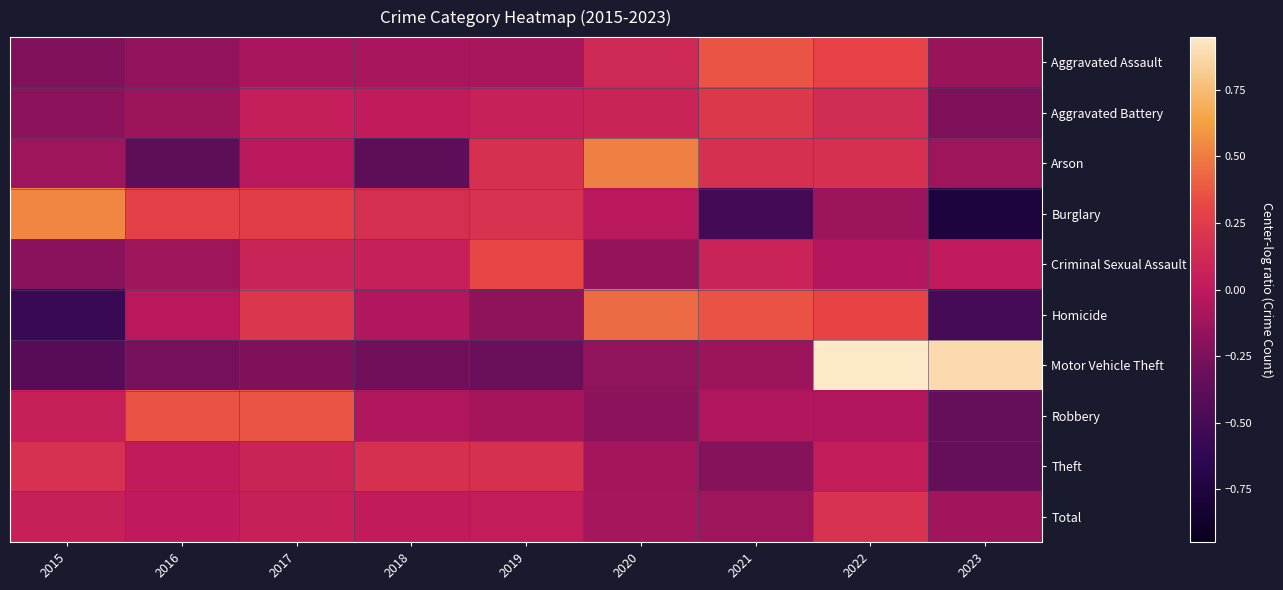

At how many categories does at least one series exceed 0?

9